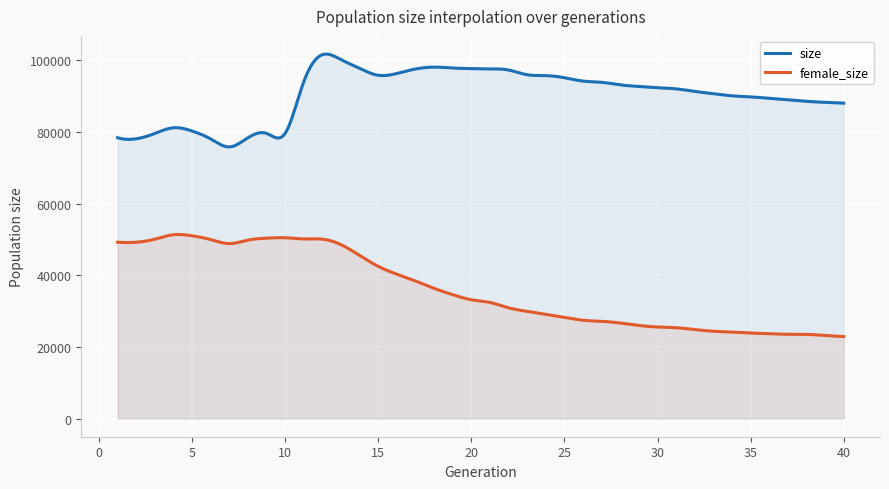

At which category does female_size reach its first local valley?

2